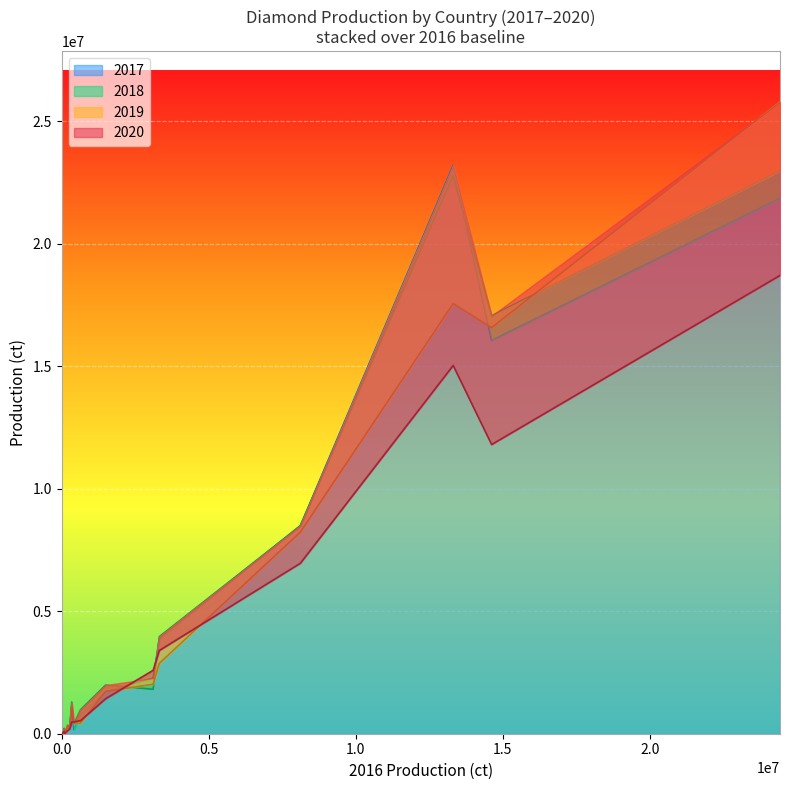

Reading left to right, extract all data points from this chart.

2017: 8494920	342690	16058700	84115	23198761	47840	230	2268332	8925	69540	136090	39120	12940	1126409	36380	1713800	21860500	165860	3877040	258785	0	752360
2018: 8490500	280160	17064600	82810	22789001	10020	99	1815745	4540	46025	219530	46580	13877	1294283	45330	1985670	22973133	402530	3964730	324105	800	975730
2019: 8234770	243090	16580900	53240	17560210	18880	51	2020450	3989	27030	171880	41240	10301	1113526	33560	1722830	25804591	433054	2872280	354240	0	423840
2020: 6960850	199600	11807600	43200	15035711	40320	21	2588850	4012	20230	96430	14430	5010	481243	32760	1428445	18711931	483232	3399300	125110	794	534090